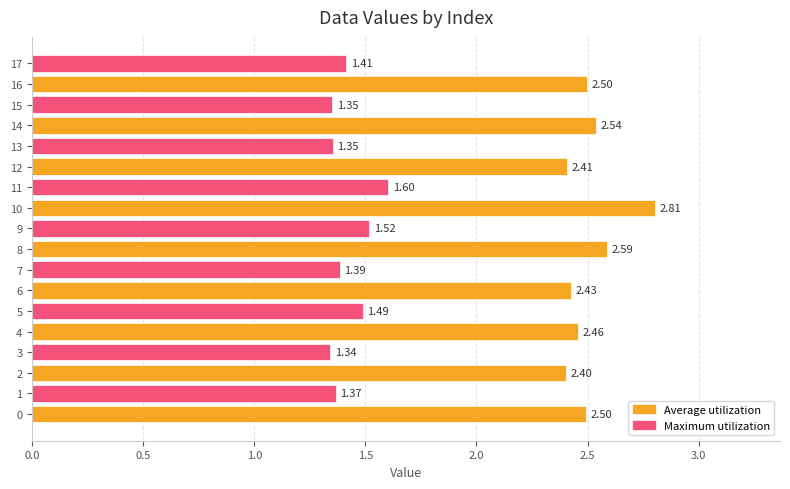

List the labels in order of value, largest first.

10, 8, 14, 16, 0, 4, 6, 12, 2, 11, 9, 5, 17, 7, 1, 13, 15, 3